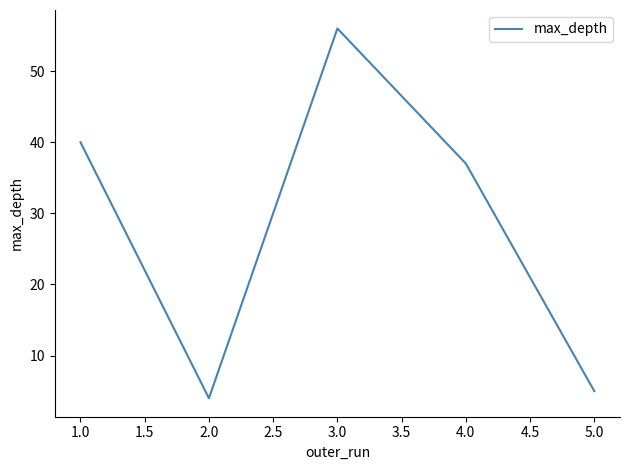

True or false: the data shows 37 at 4.0.

True